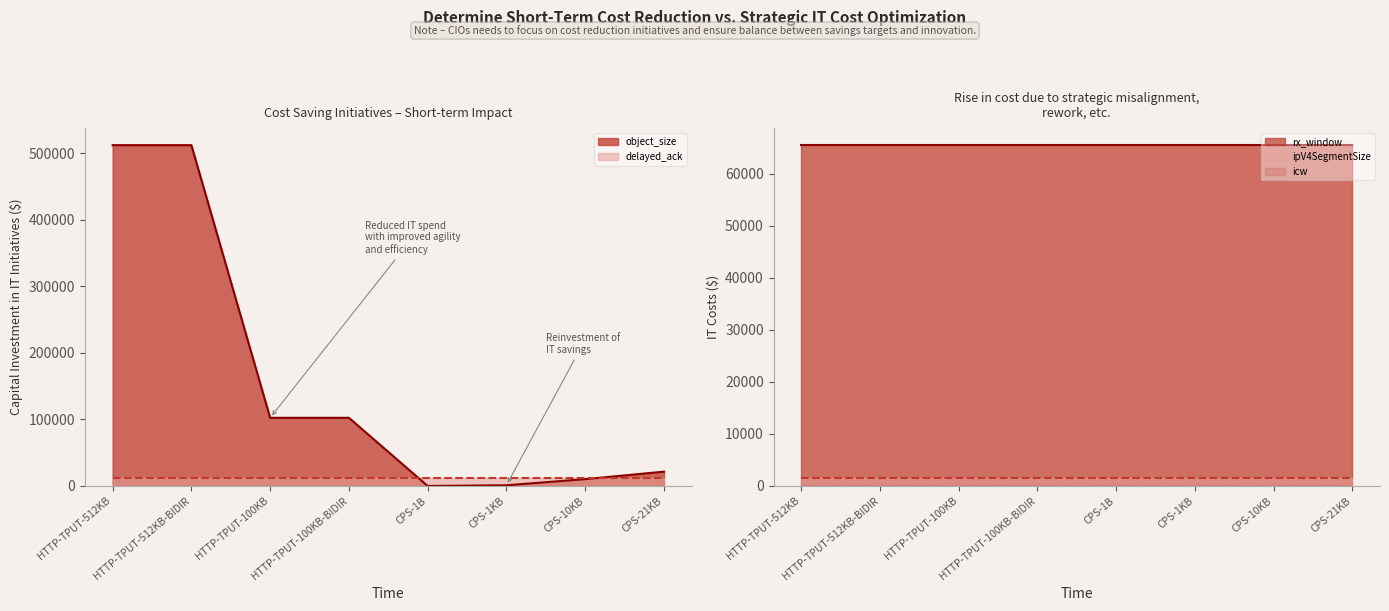

At which label is object_size closest to 256000?

HTTP-TPUT-100KB